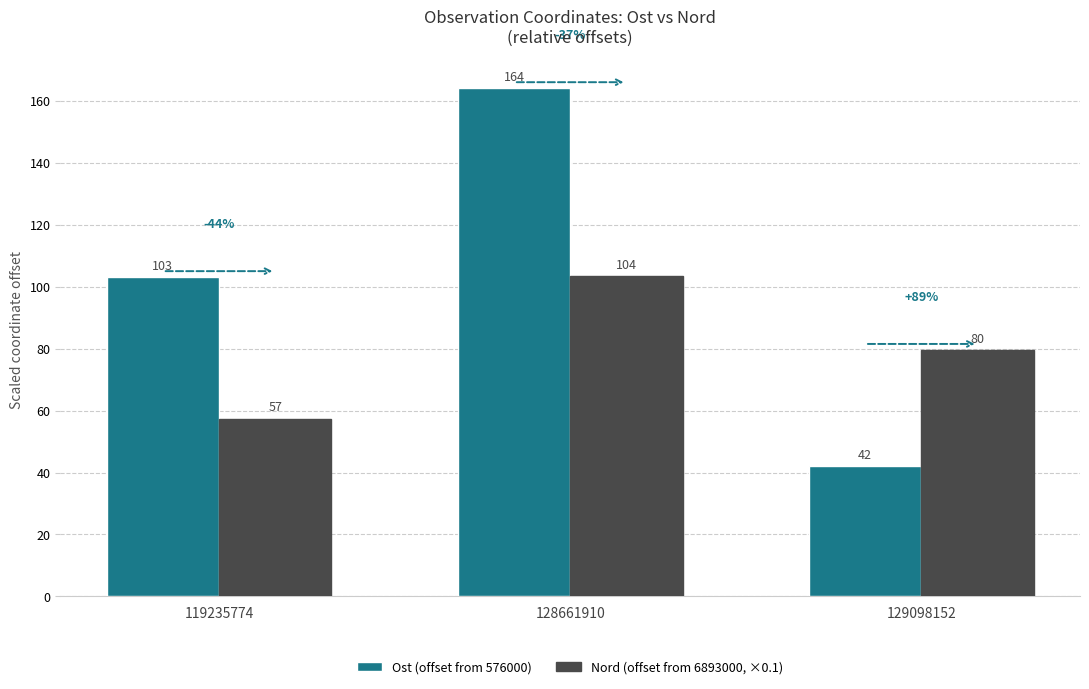

How many Ost (offset from 576000) values are between 42 and 164?

3